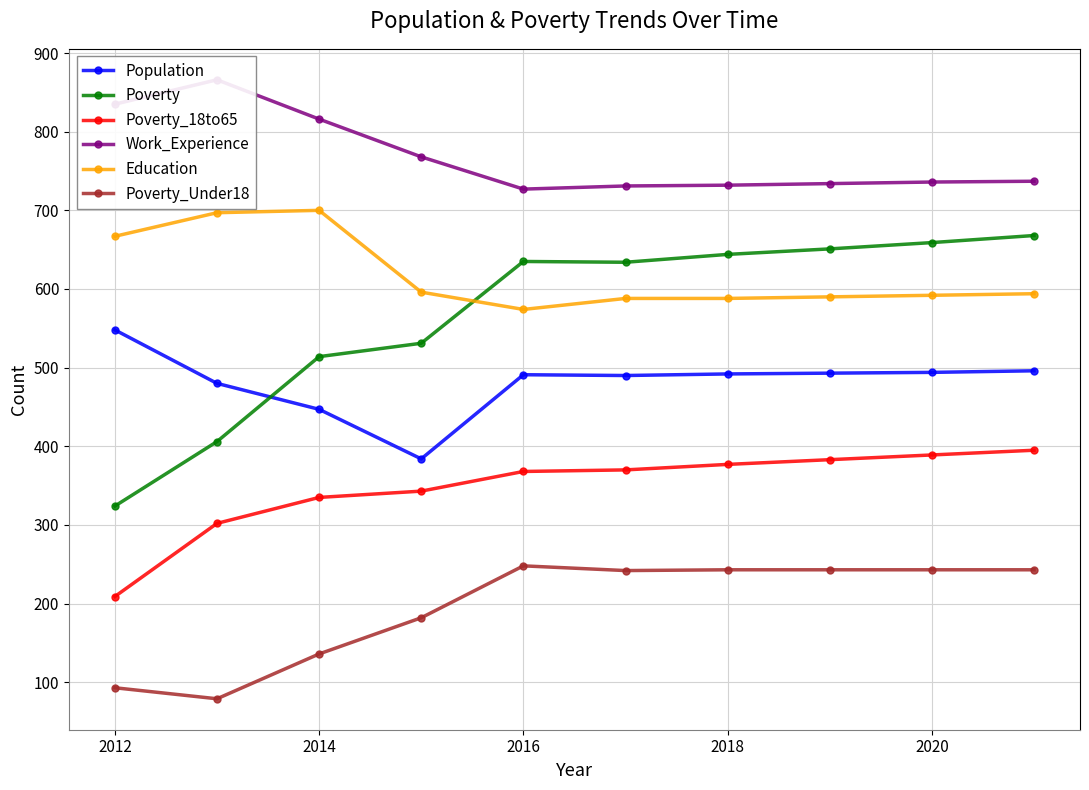

True or false: Poverty_Under18 and Education intersect in this chart.

False